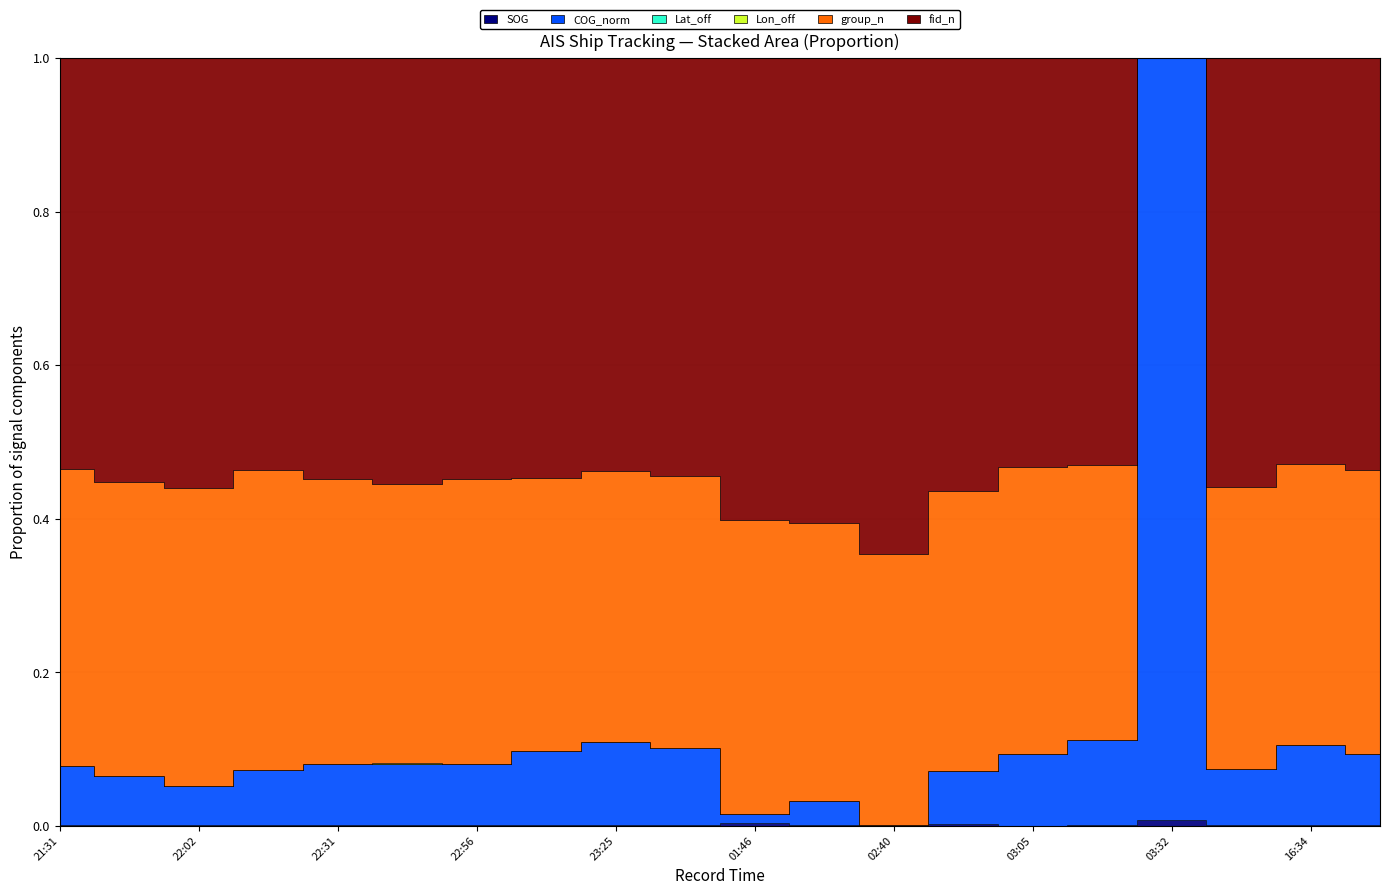

Is it true that Lat_off equals 23.2 at 2024-04-16 03:05?

True